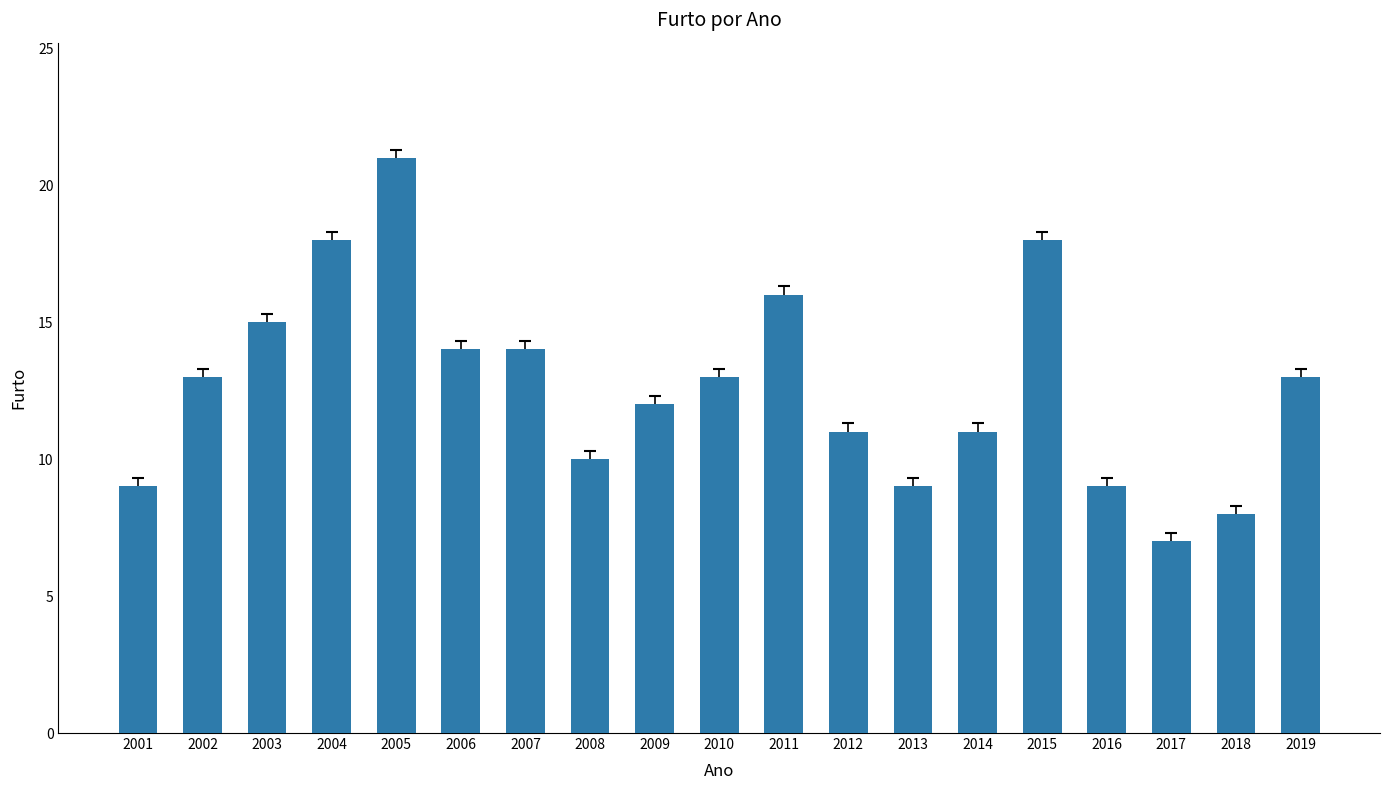

How many bars are there in total?

19